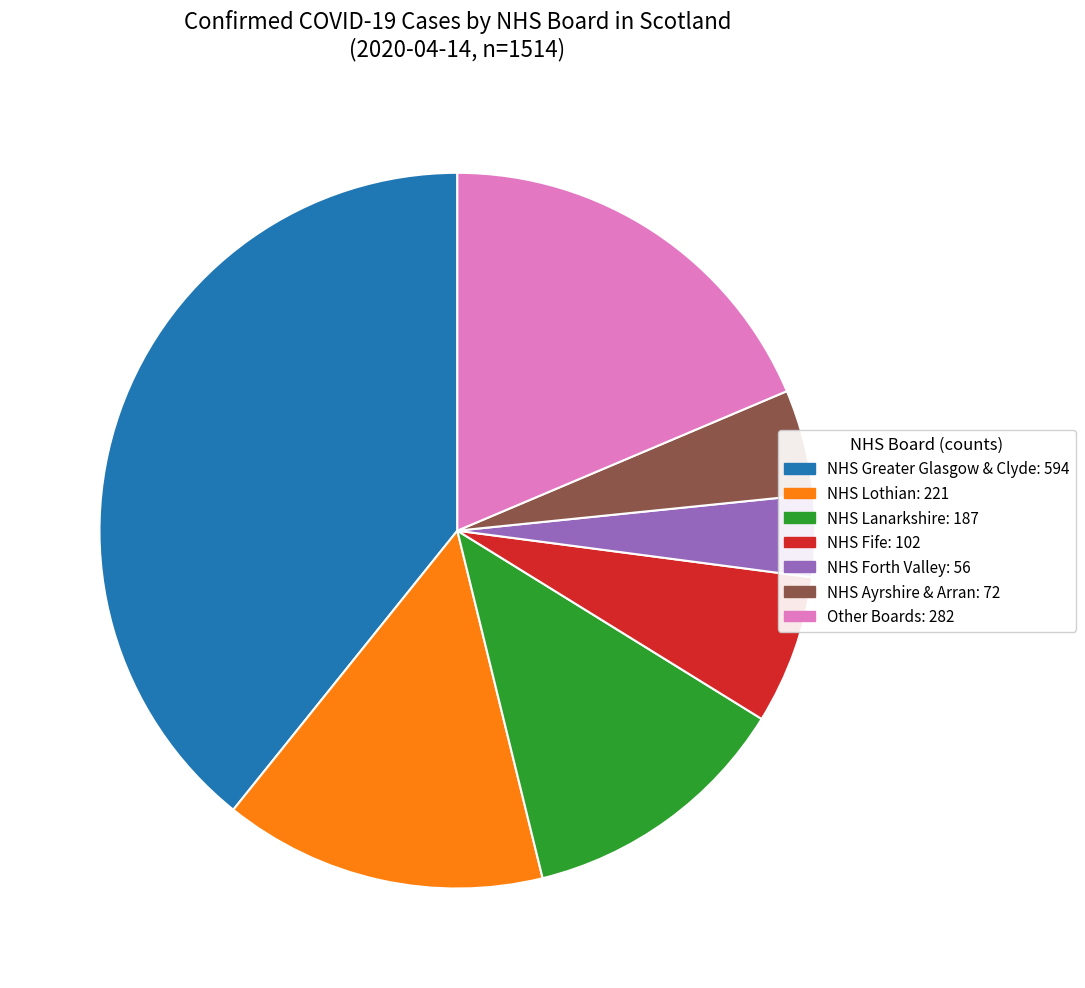

Approximately how many times larger is the value at NHS Ayrshire & Arran: 72 compared to NHS Forth Valley: 56?

1.3